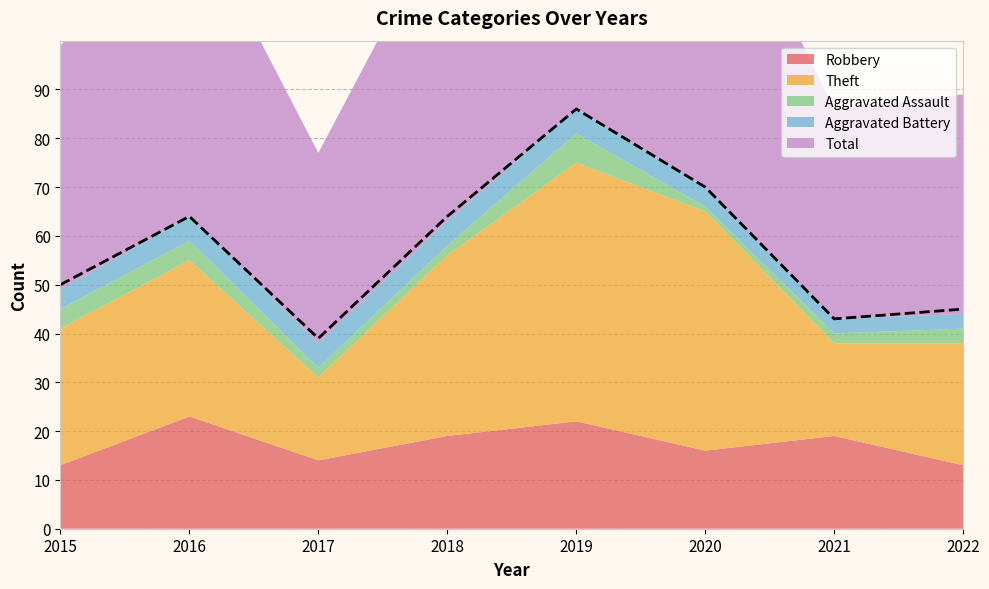

Reading left to right, extract all data points from this chart.

Robbery: 13	23	14	19	22	16	19	13
Theft: 28	32	17	37	53	49	19	25
Aggravated Assault: 4	4	2	2	6	1	2	3
Aggravated Battery: 4	5	5	5	5	4	3	3
Total: 50	64	39	64	86	70	43	45